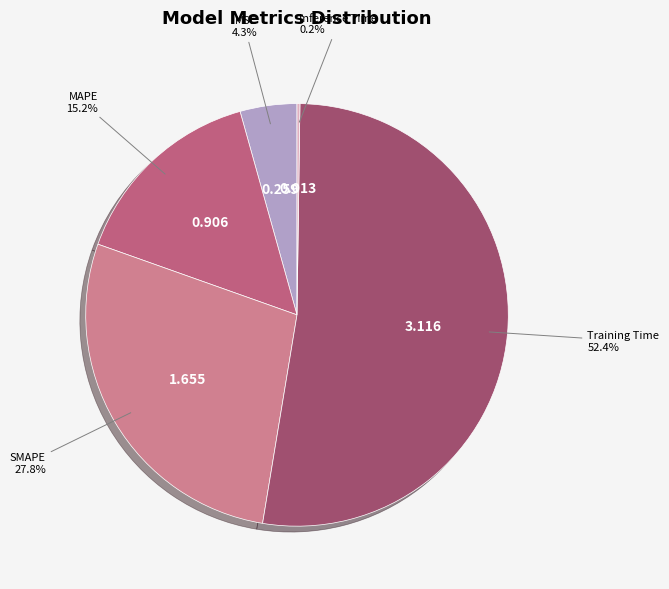

To the nearest percent, what portion does MSE represent?

4%